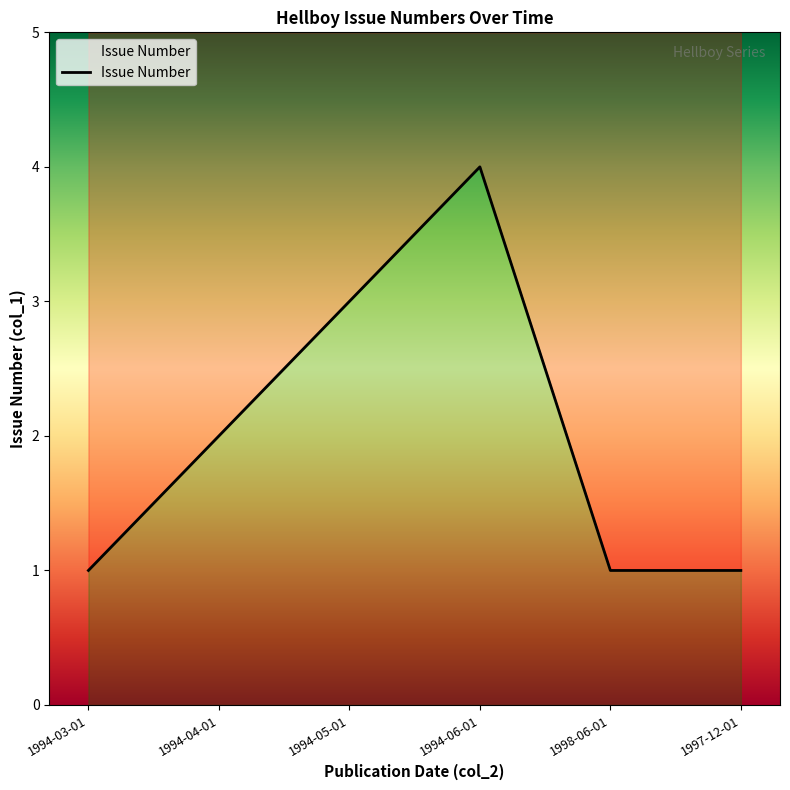

The chart shows a value of 7 at 1994-06-01. True or false?

False